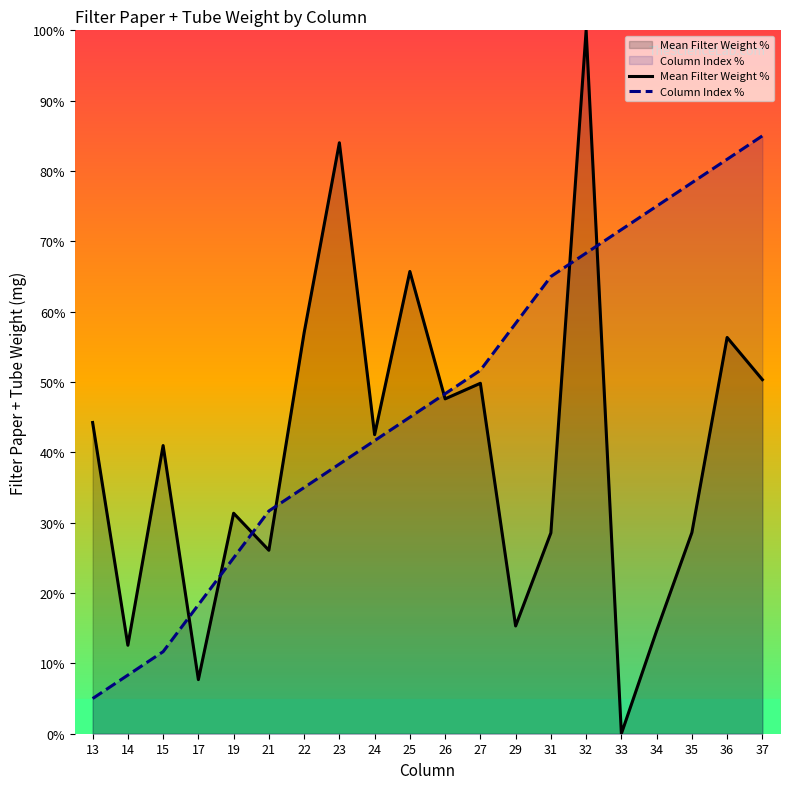

At 15, list the series in order from largest to smallest.

Mean Filter Weight %, Column Index %